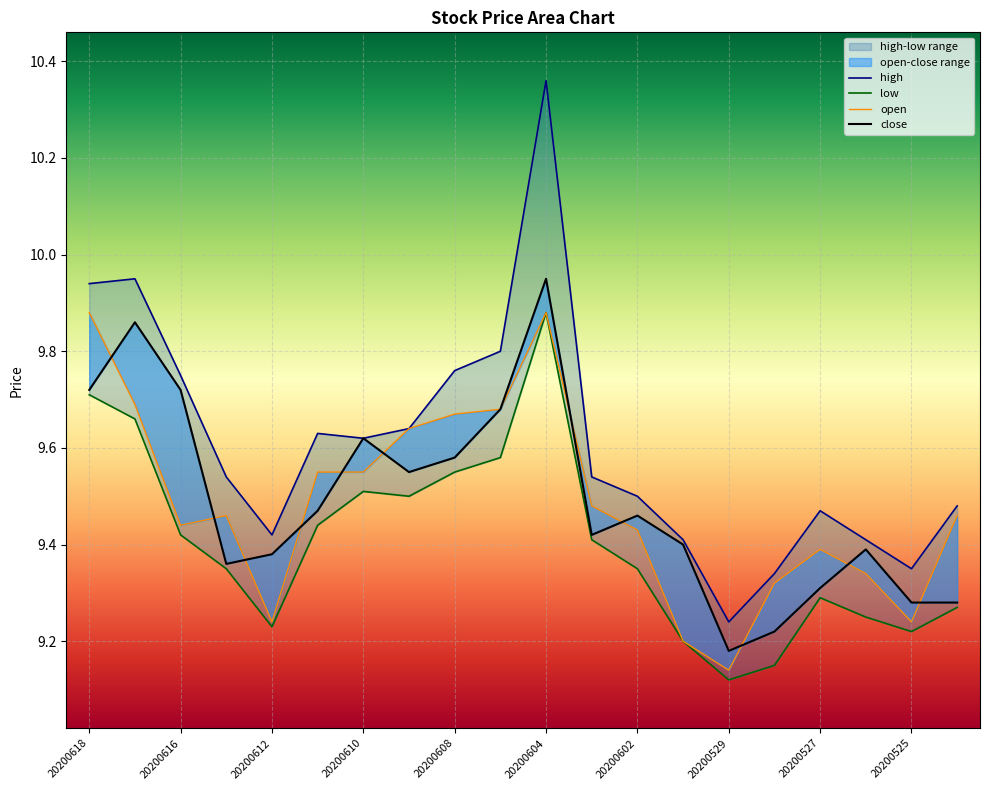

At which category is the sum across all series the highest?

20200604